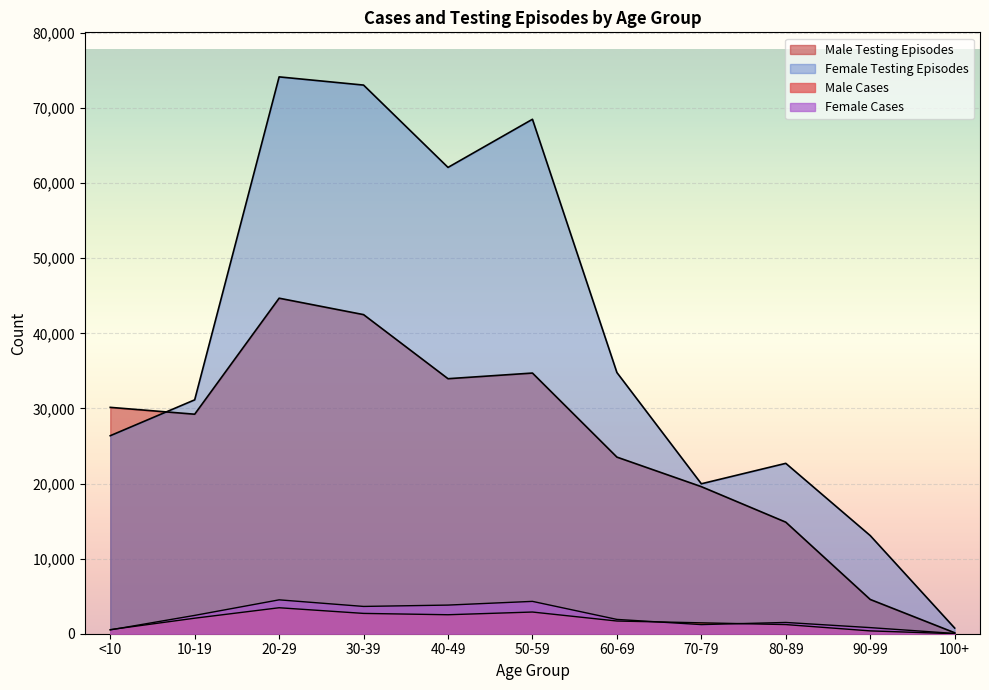

How many categories are shown in the chart?

11